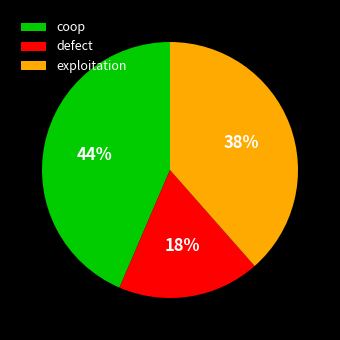

To the nearest percent, what is the average slice percentage?

33%